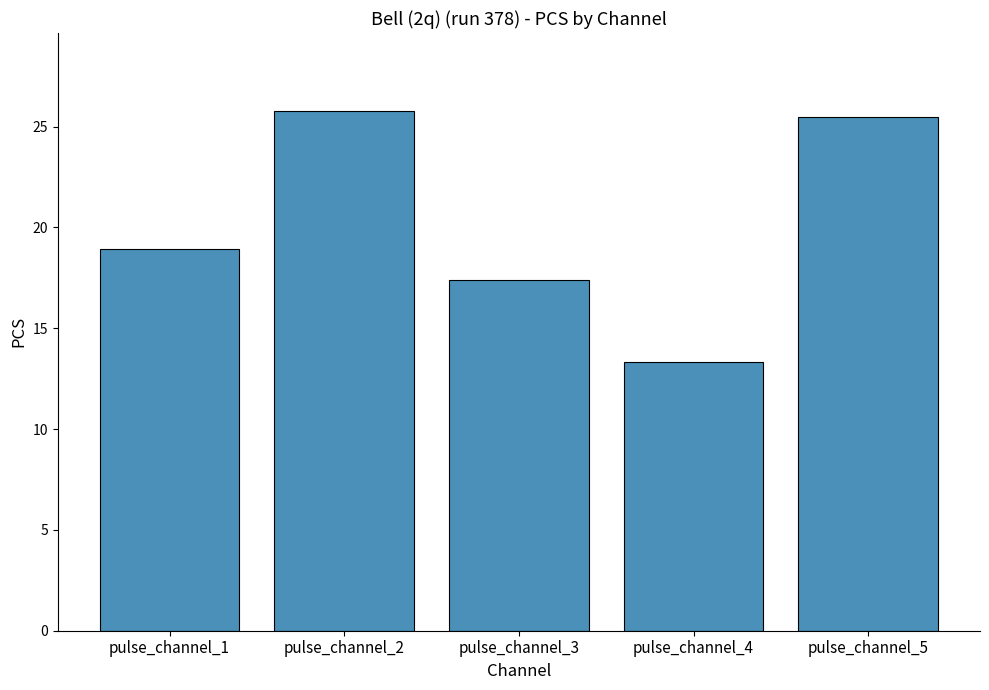

Approximately how many times larger is the value at pulse_channel_4 compared to pulse_channel_5?

0.5